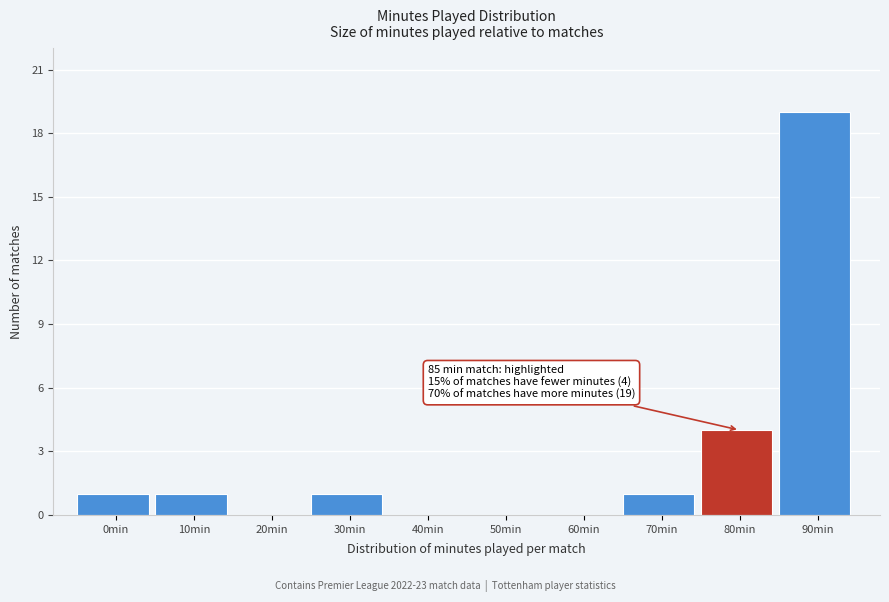

Reading left to right, list all the values displayed in this chart.

0min=1	10min=1	20min=0	30min=1	40min=0	50min=0	60min=0	70min=1	80min=4	90min=19